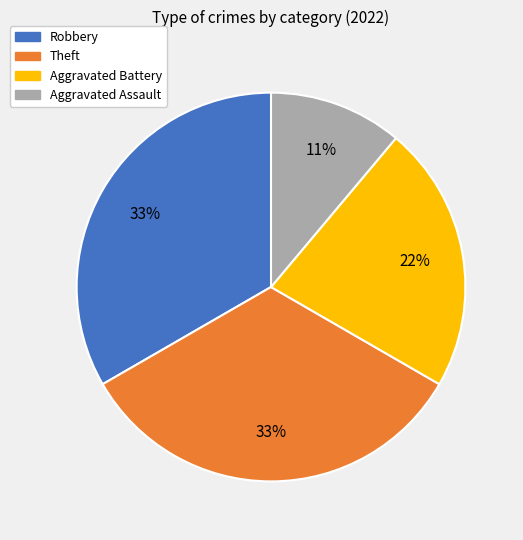

How many segments does this pie chart have?

4